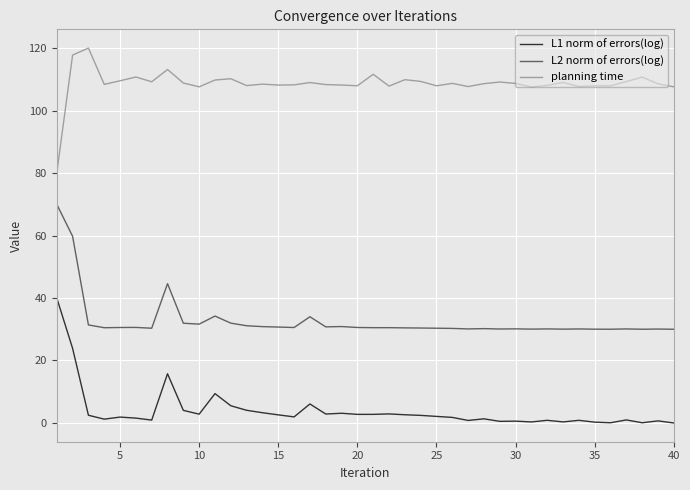

What is the greatest value displayed?

120.0